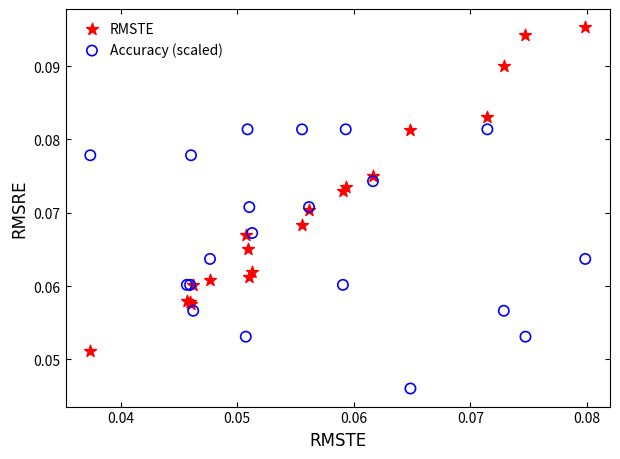

Which series has the largest Y range (max minus min)?

RMSTE